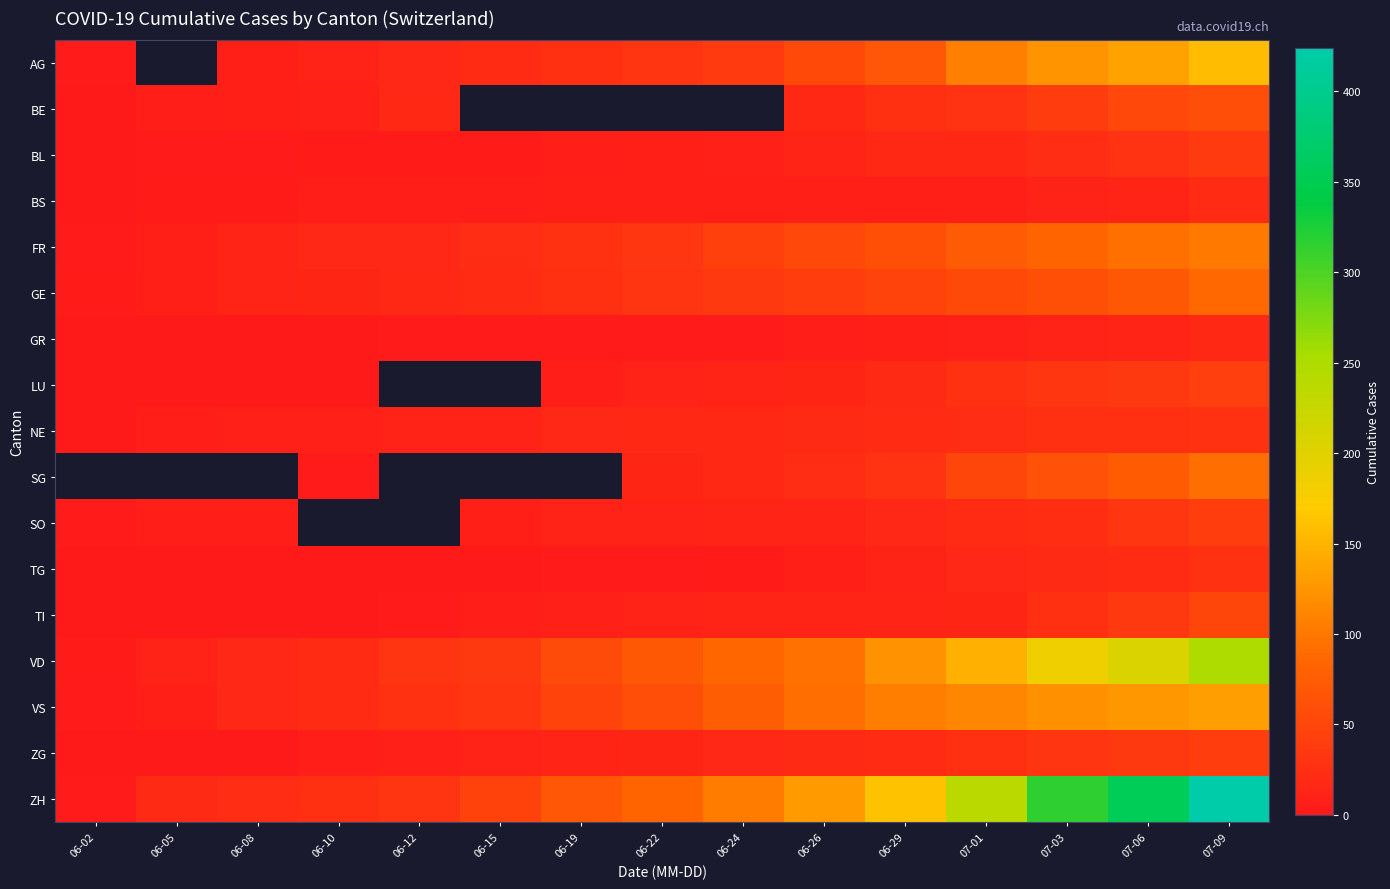

The value of BL at 06-15 is 4.0. True or false?

True